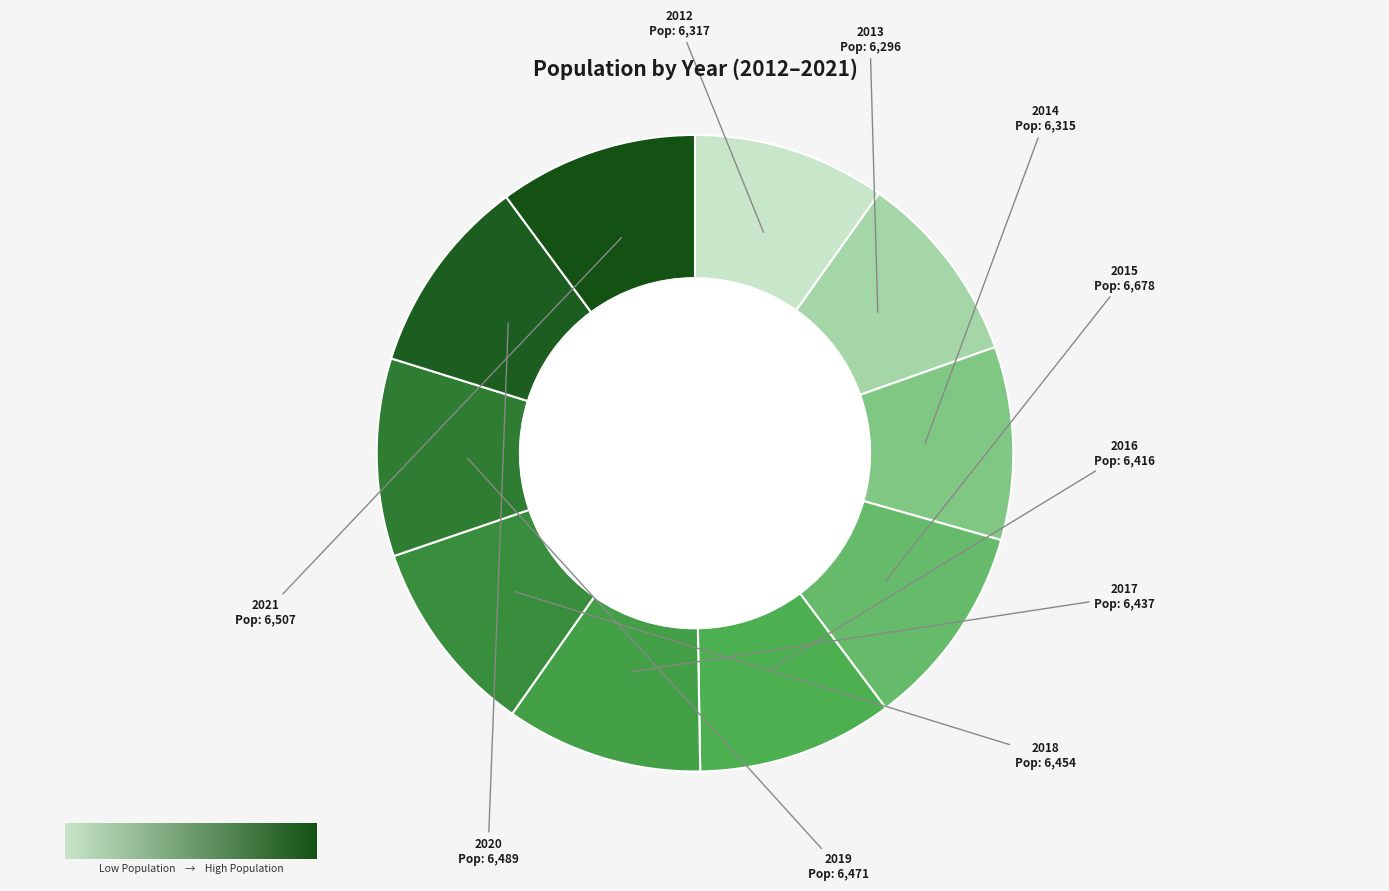

Which slice is the largest?

2015